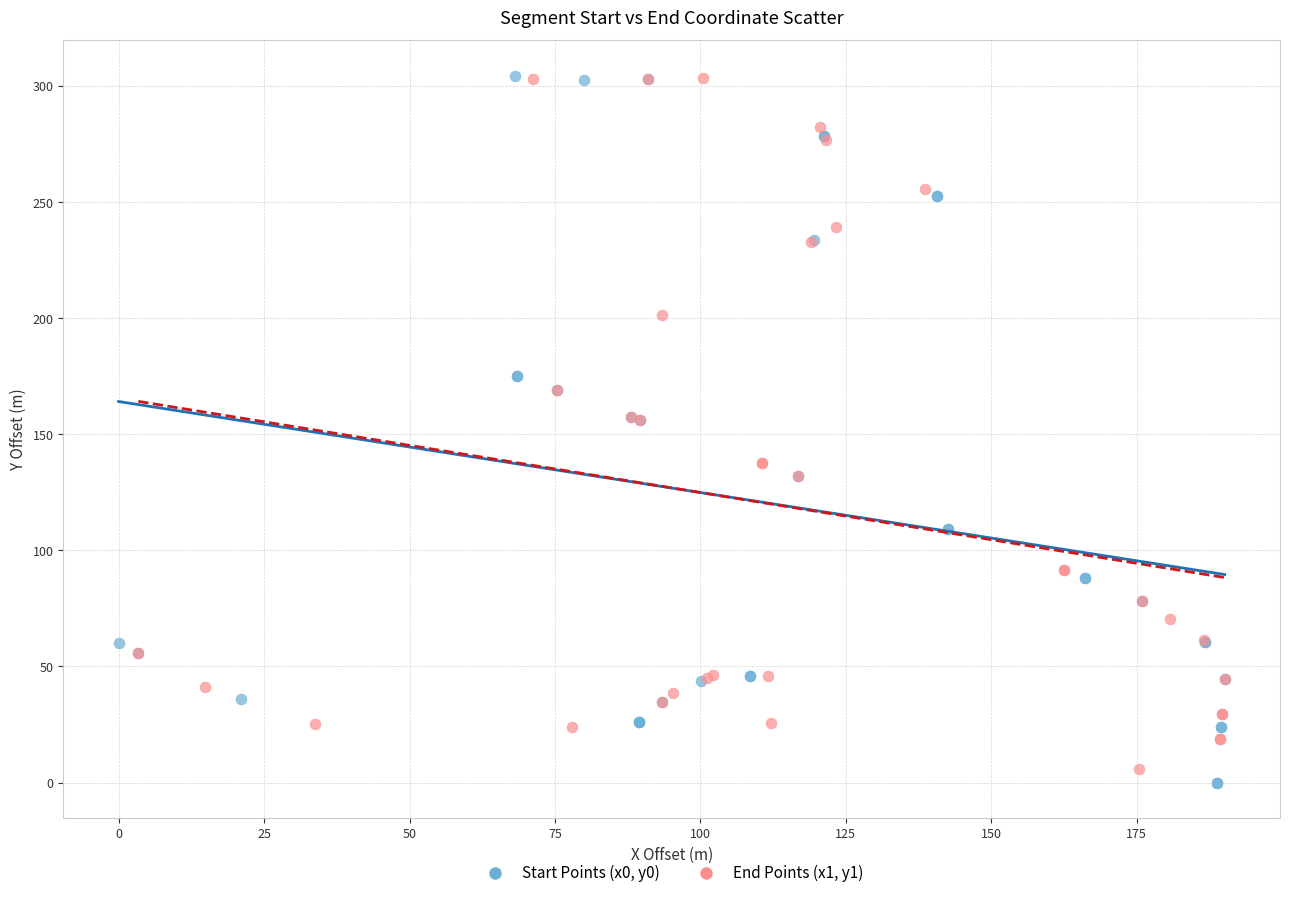

Which series has the largest Y range (max minus min)?

Start Points (x0, y0)